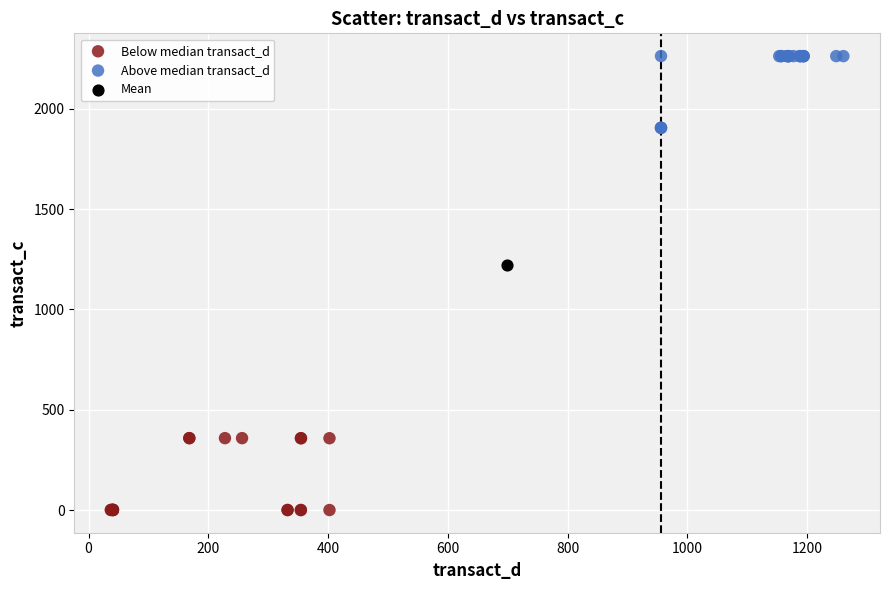

What are all the series names shown in the legend?

Below median transact_d, Above median transact_d, Mean